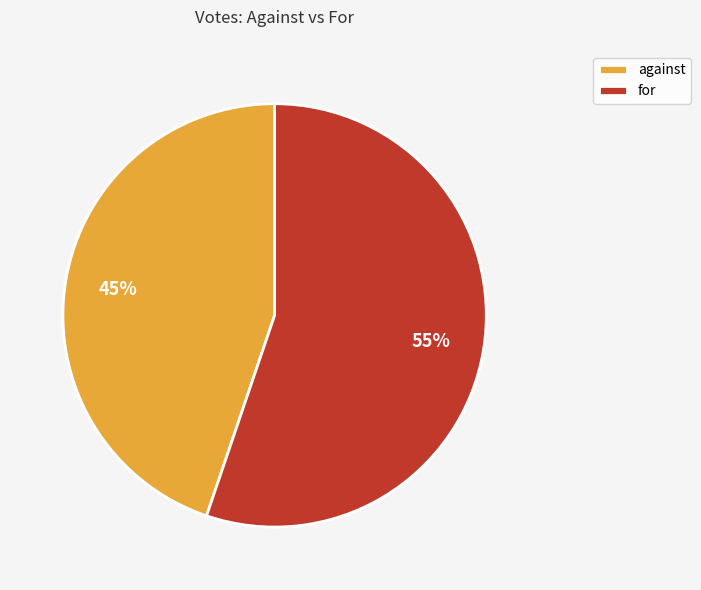

Which slice is the largest?

for